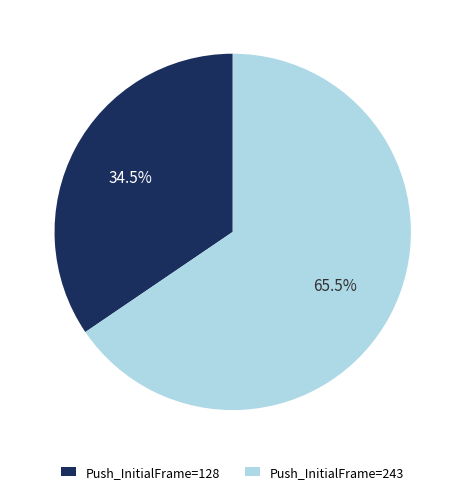

Does Push_InitialFrame=128 account for over 50% of the chart?

No